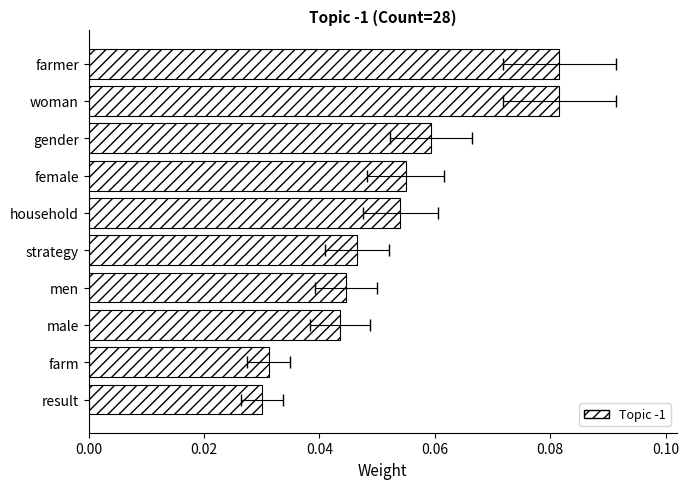

Is it true that the value at farm is 0.0?

False